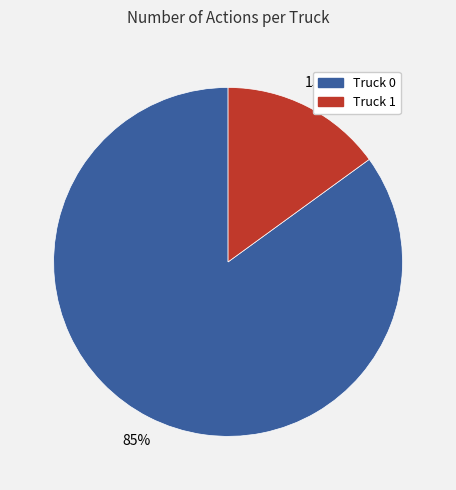

How many slices are in this pie chart?

2